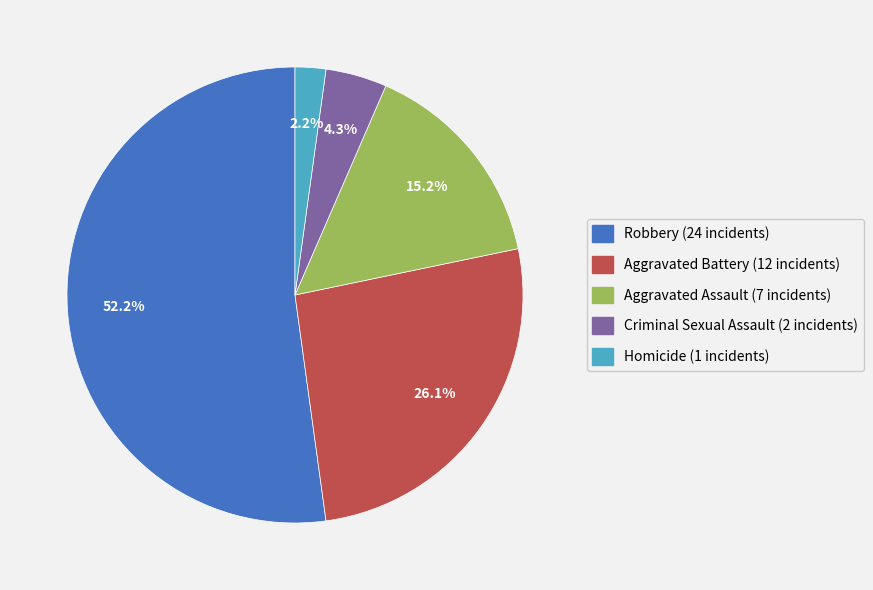

Which has a higher value, Criminal Sexual Assault or Aggravated Assault?

Aggravated Assault